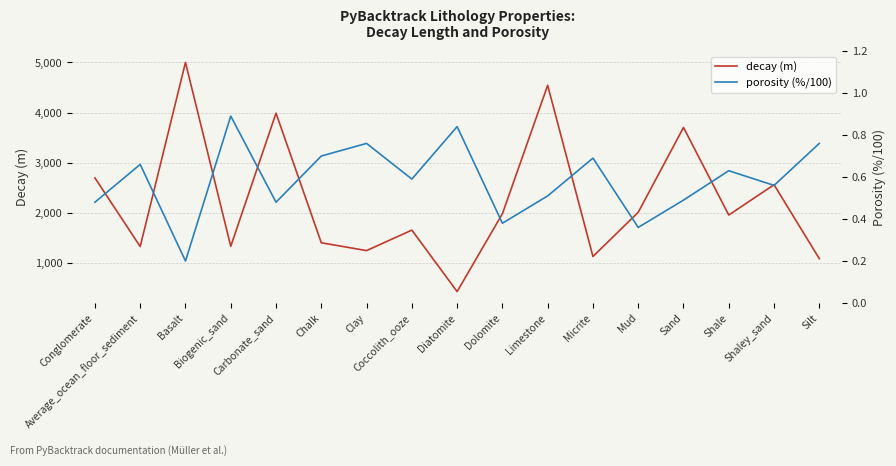

Reading left to right, transcribe all the data shown in this chart.

decay (m): 2700.0	1333.0	5000.0	1338.0	3990.0	1408.0	1252.0	1660.0	436.0	1986.0	4545.0	1135.0	2015.0	3704.0	1960.0	2564.0	1091.0
porosity (%/100): 0.5	0.7	0.2	0.9	0.5	0.7	0.8	0.6	0.8	0.4	0.5	0.7	0.4	0.5	0.6	0.6	0.8